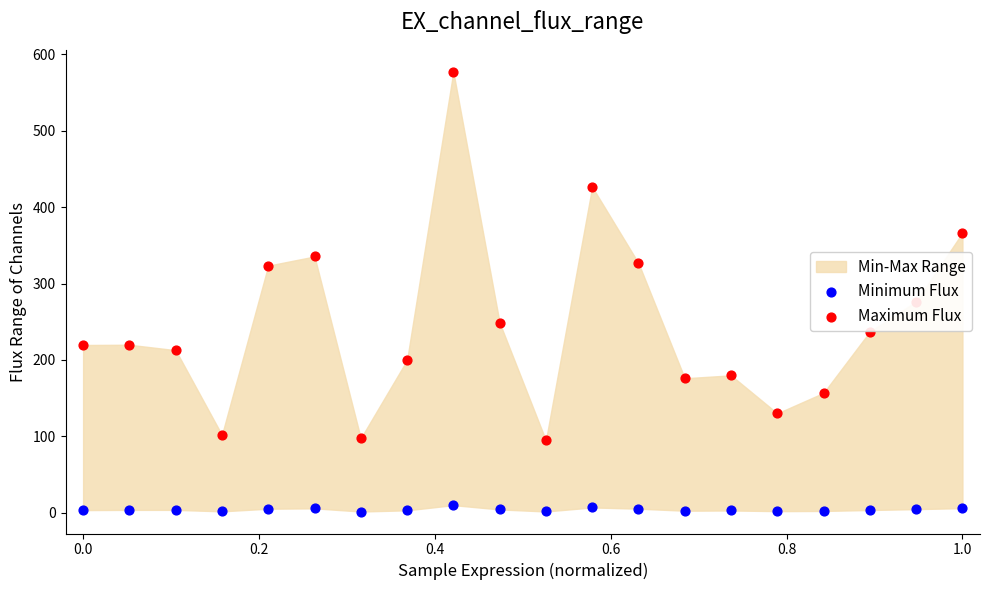

Which series has the largest total across all categories?

Maximum Flux